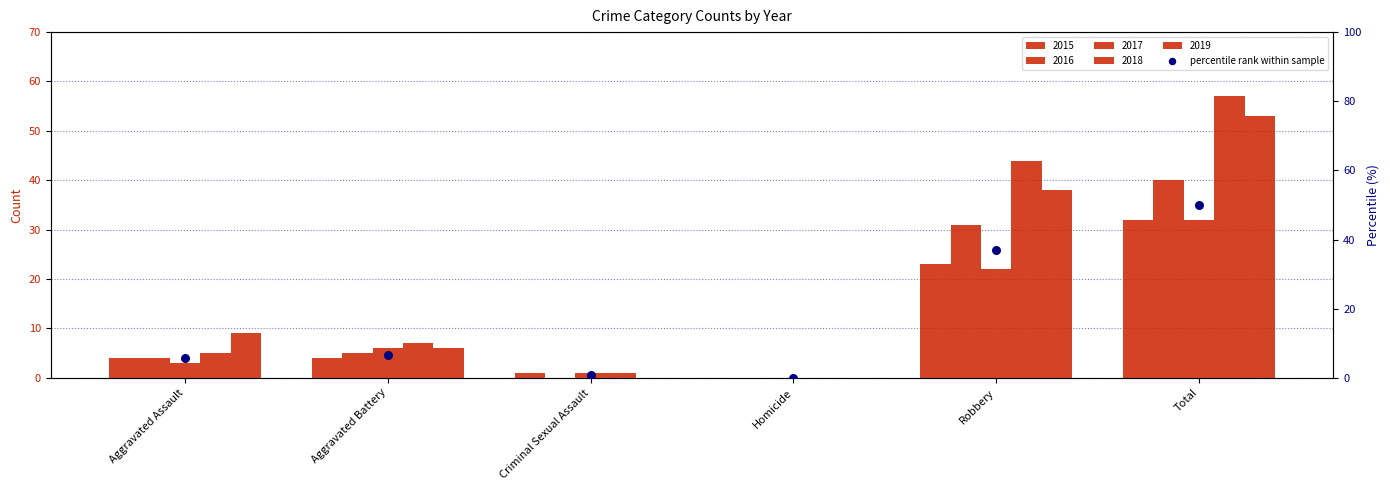

Between Homicide and Aggravated Battery, which is larger?

Aggravated Battery